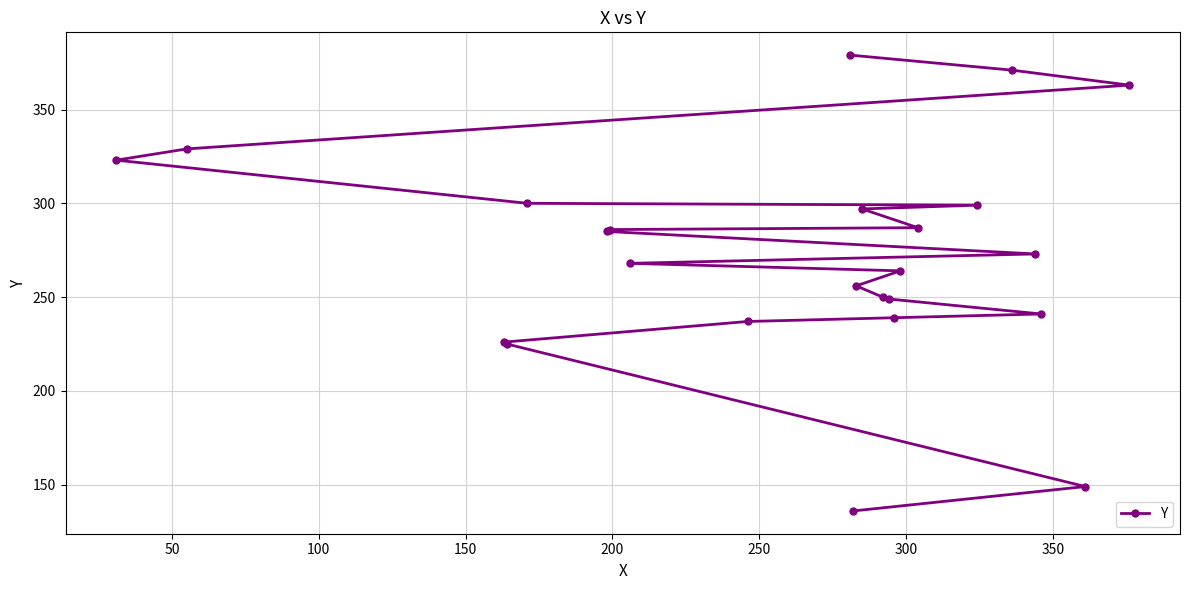

What is the value of the 7th point from the left?

286